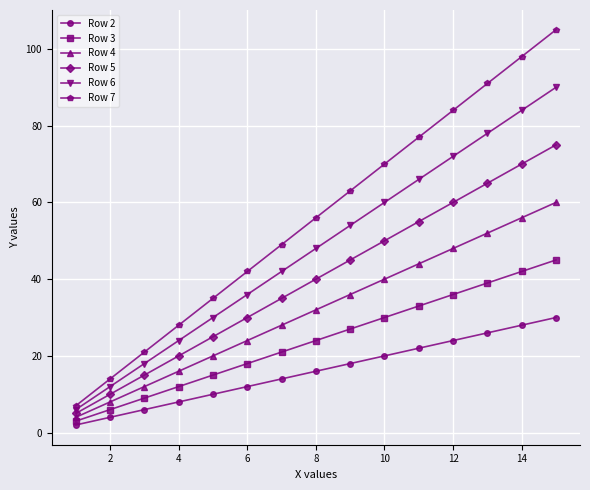

True or false: Row 3 and Row 6 intersect in this chart.

False